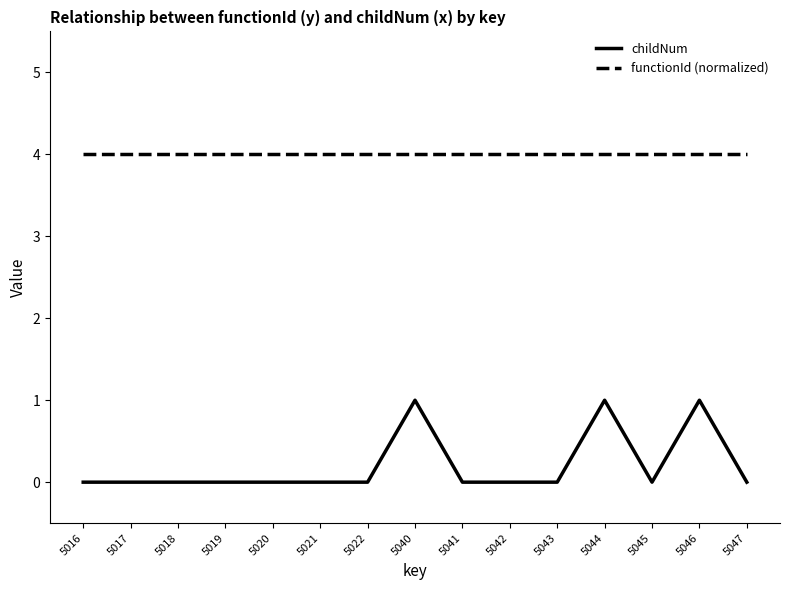

What is the maximum value for functionId (normalized)?

4